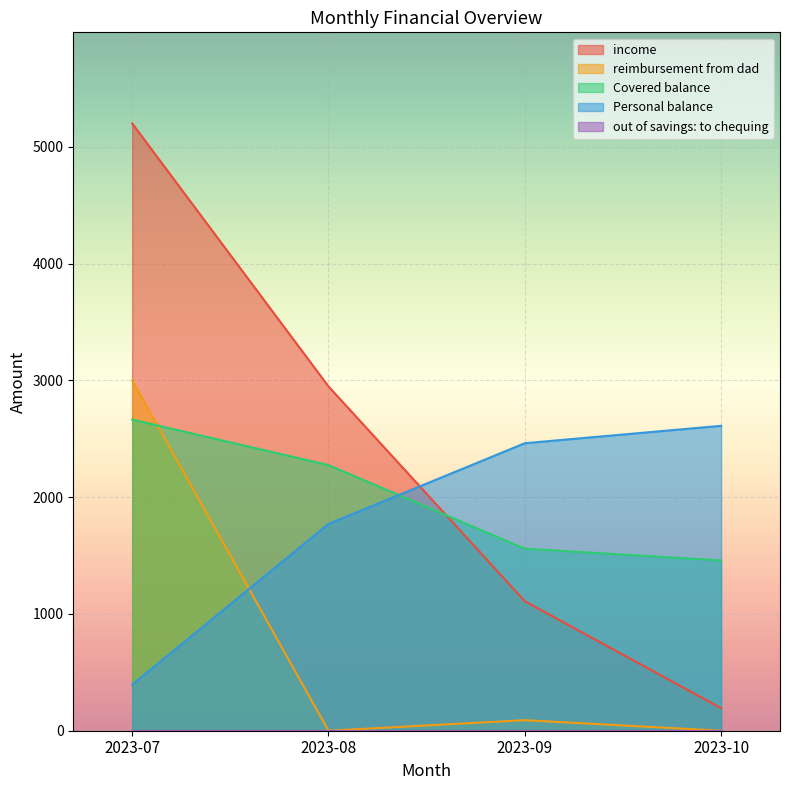

What is the value of the Personal balance point at the 3rd from the left?

2462.4